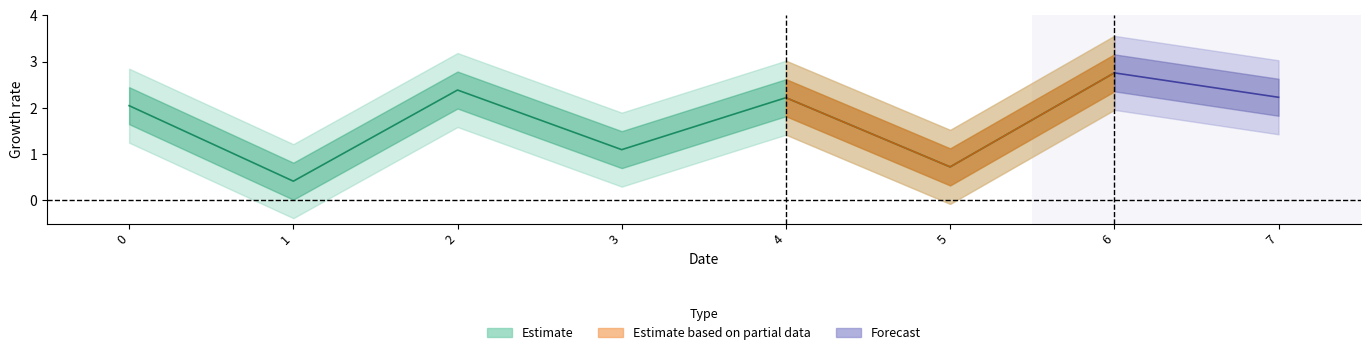

True or false: the data shows 2.2 at 7.

True